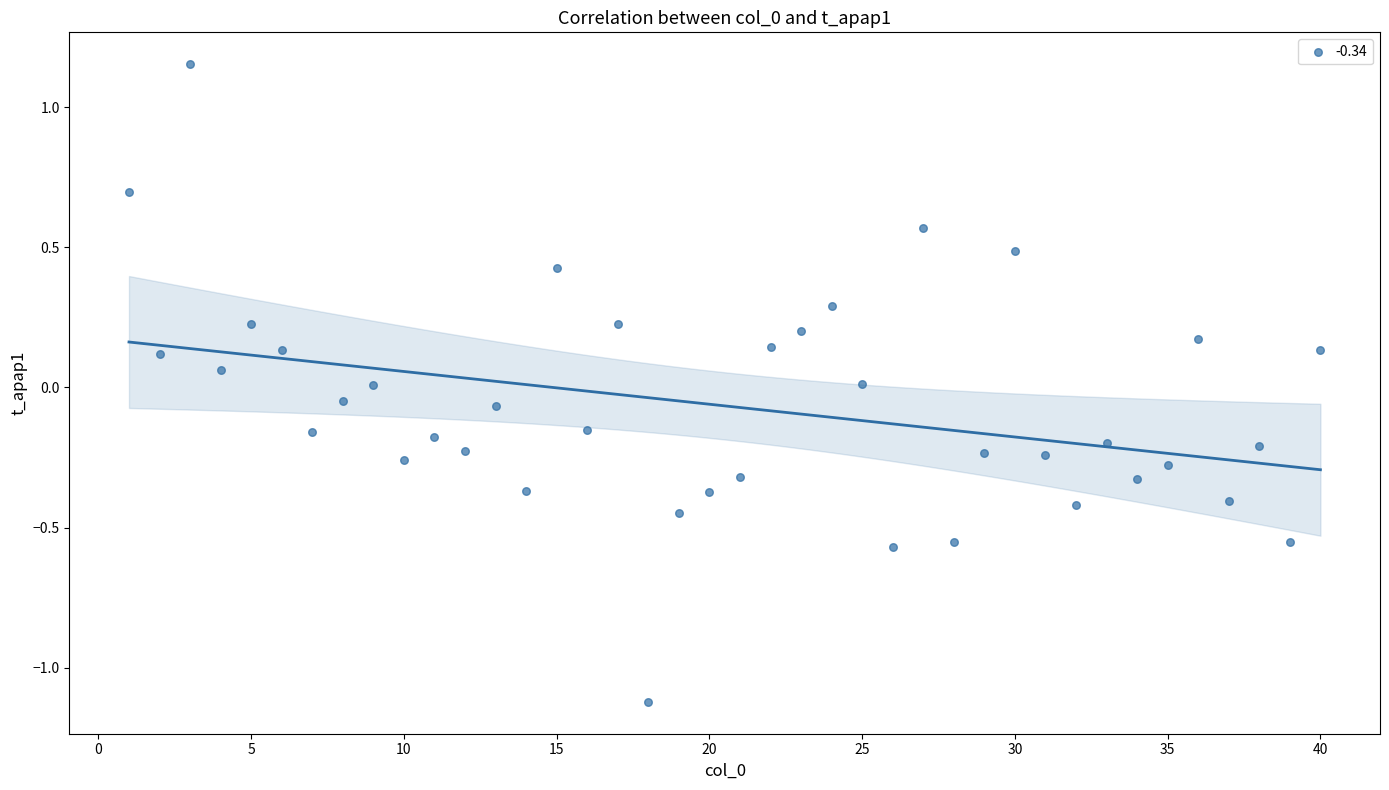

What is the range of Y values (max minus min)?

2.3